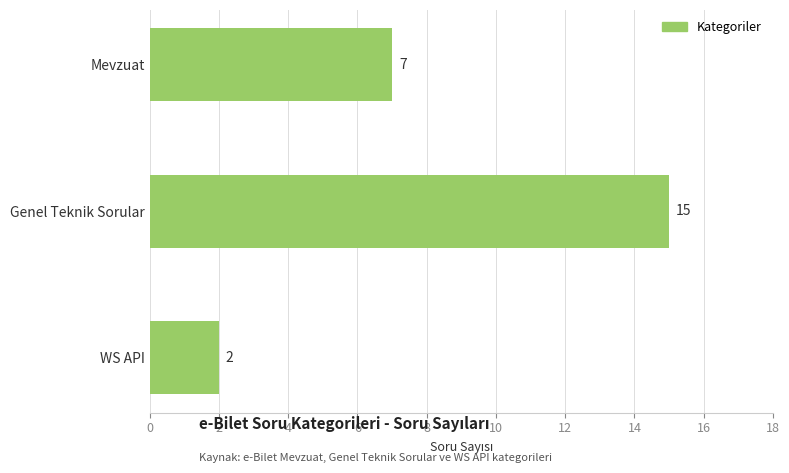

Which has a higher value, Mevzuat or WS API?

Mevzuat